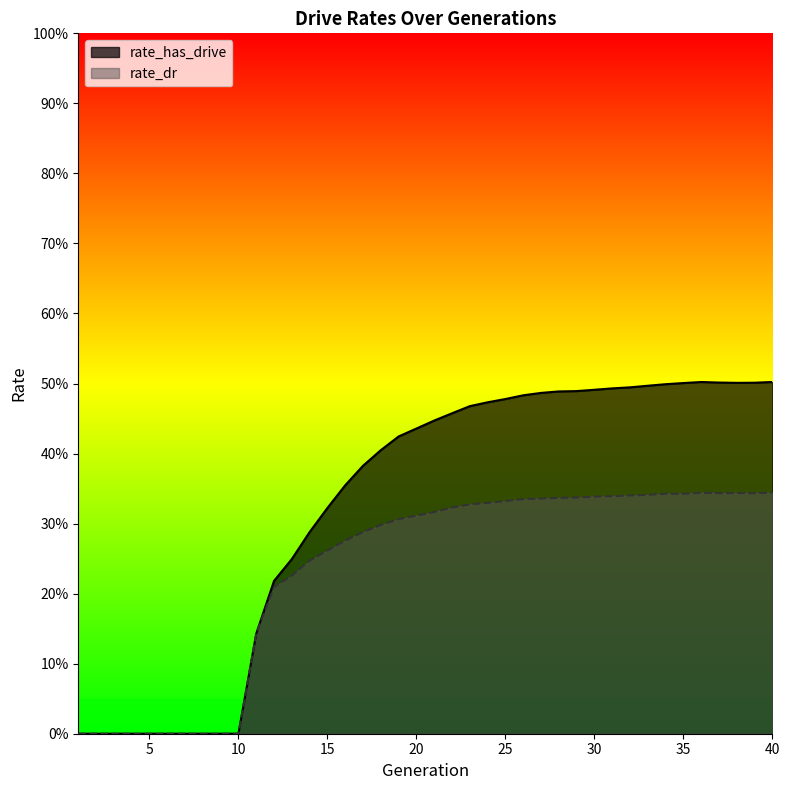

How many lines are shown in the chart?

2